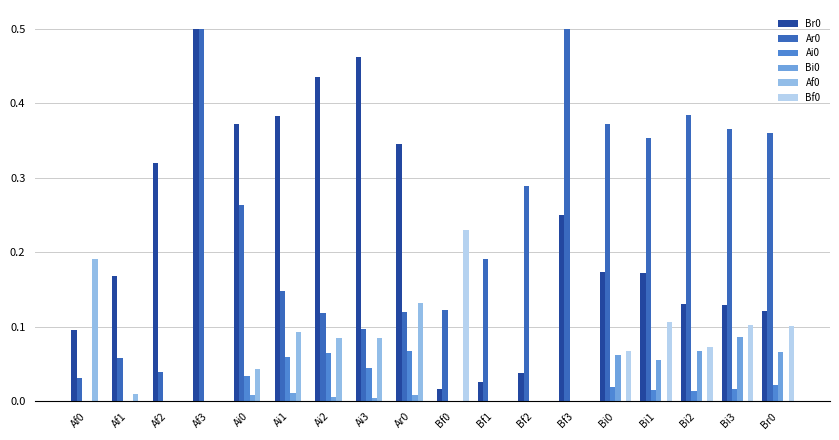

The Bf0 series shows 0.1 at Bi2. True or false?

True